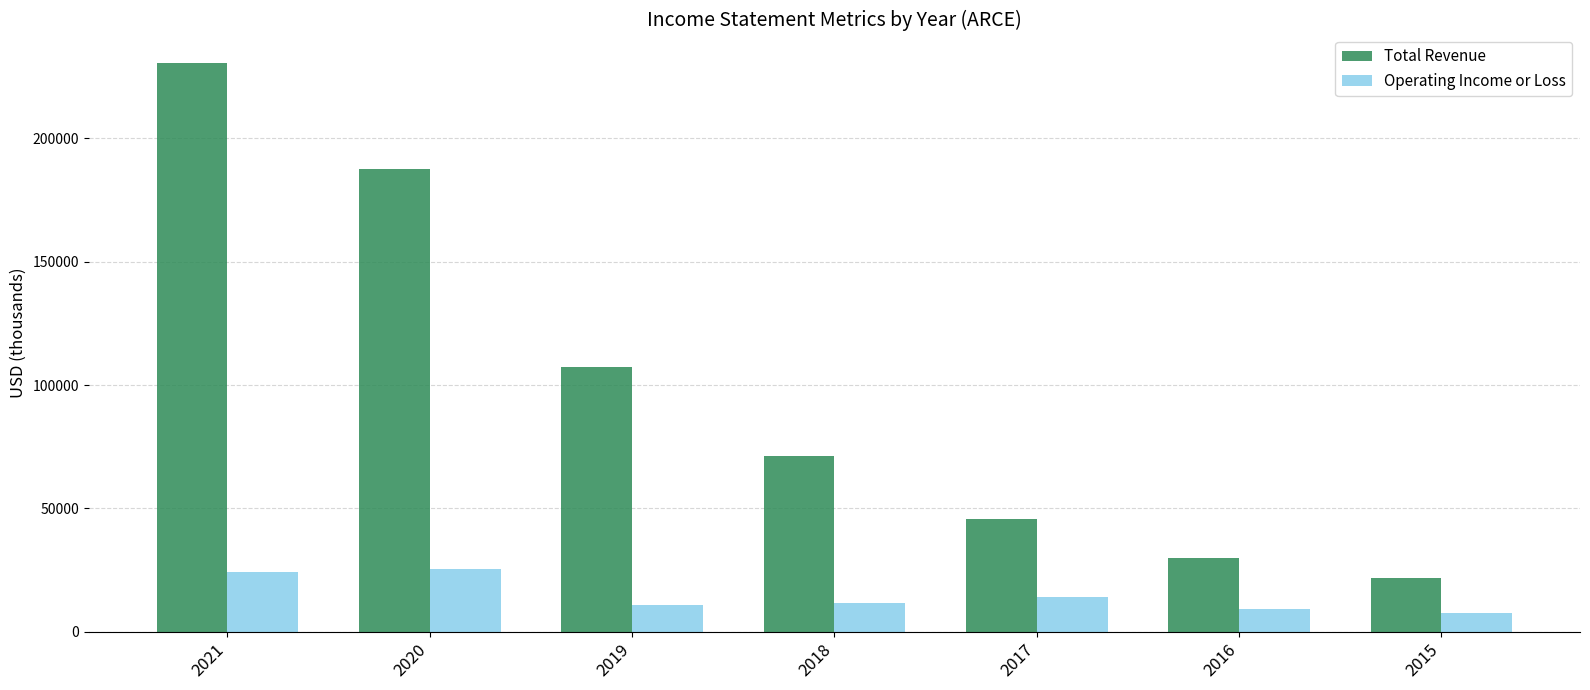

Rank the series by their average value, from lowest to highest.

Operating Income or Loss, Total Revenue